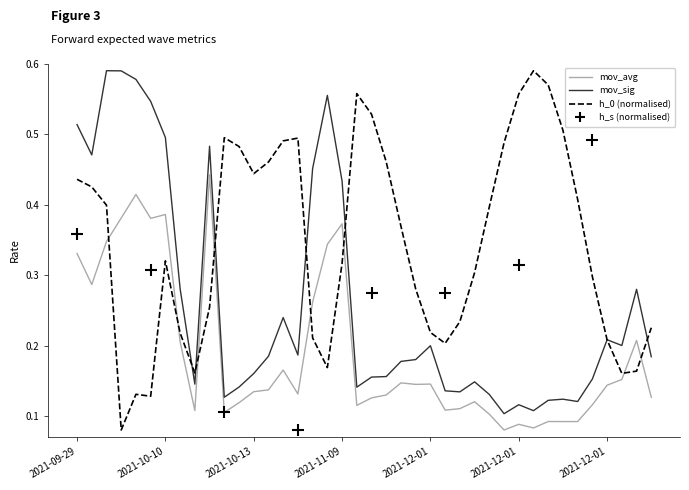

The mov_sig series shows 0.2 at 2021-12-01. True or false?

True